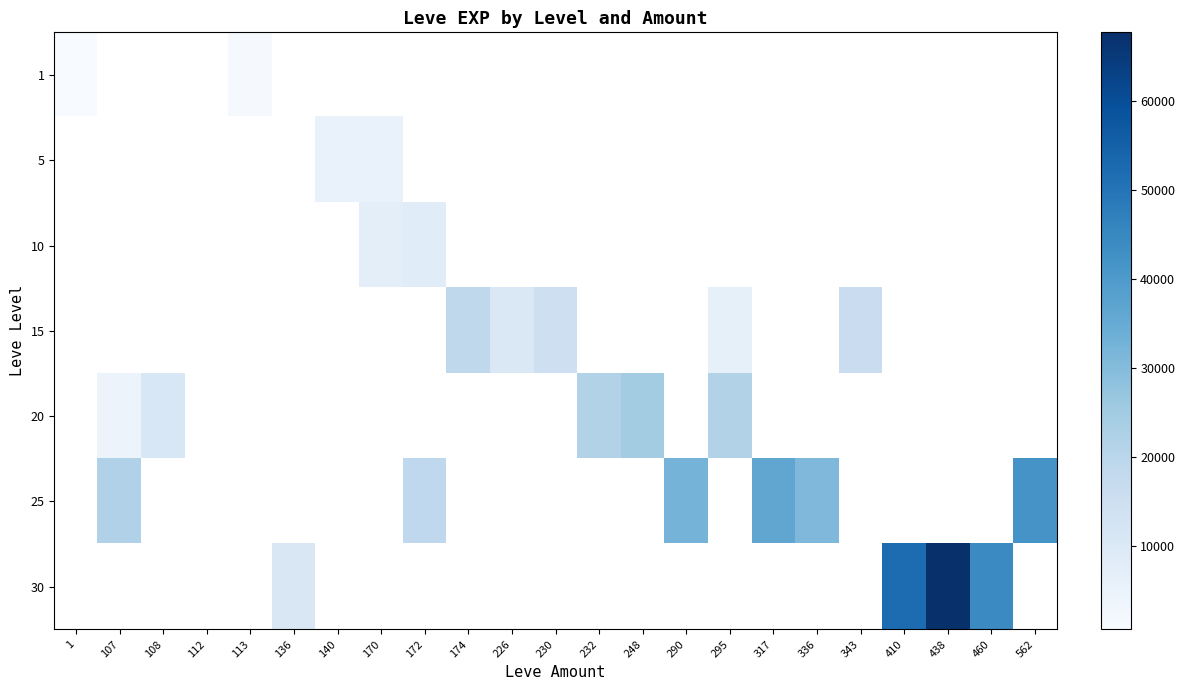

Is the value of 1 at 438 greater than the value of 25 at 226?

No